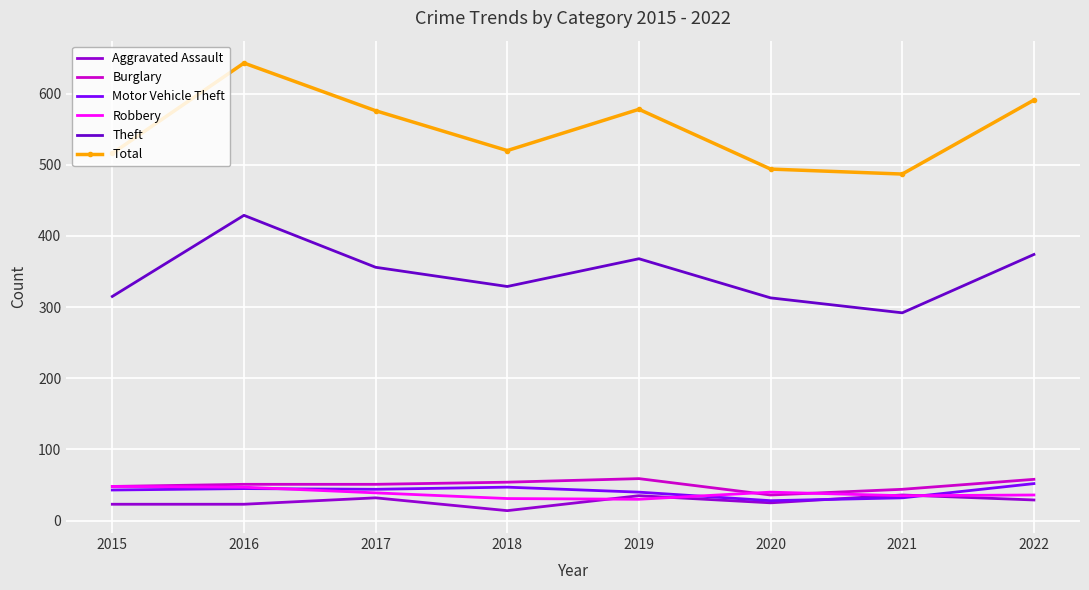

What are all the series names shown in the legend?

Aggravated Assault, Burglary, Motor Vehicle Theft, Robbery, Theft, Total